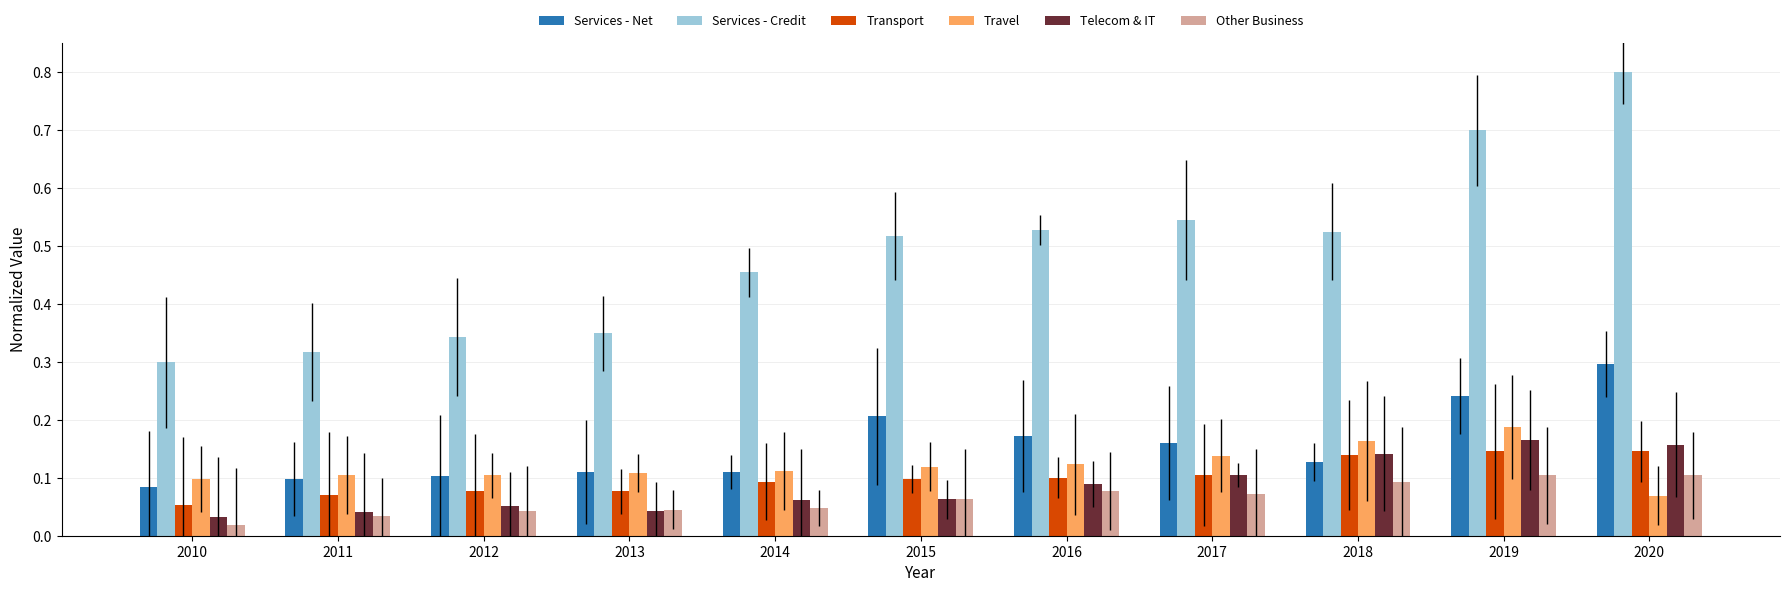

Which series has the widest spread of values?

Services - Credit